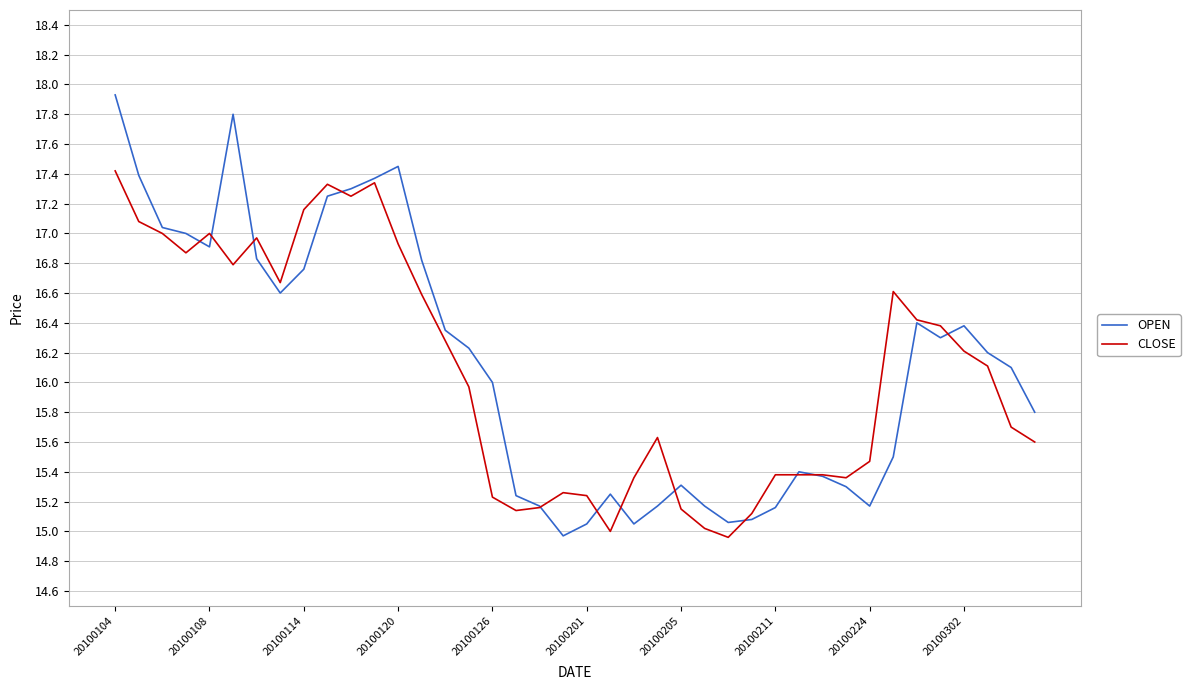

Which series ends up on top after the final intersection of OPEN and CLOSE?

OPEN